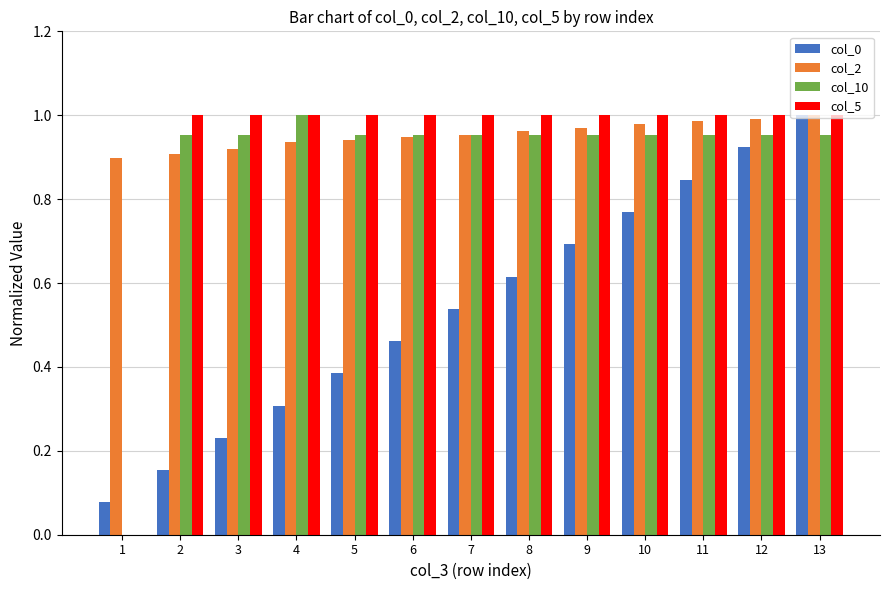

Between 1 and 8, which series saw the biggest shift?

col_5